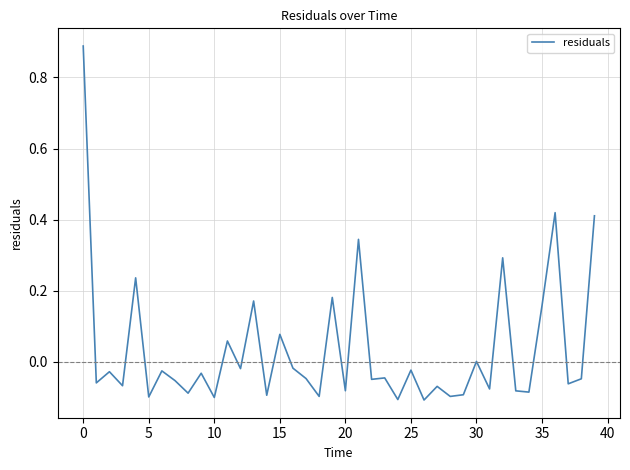

What is the difference between the maximum and minimum values?

1.0